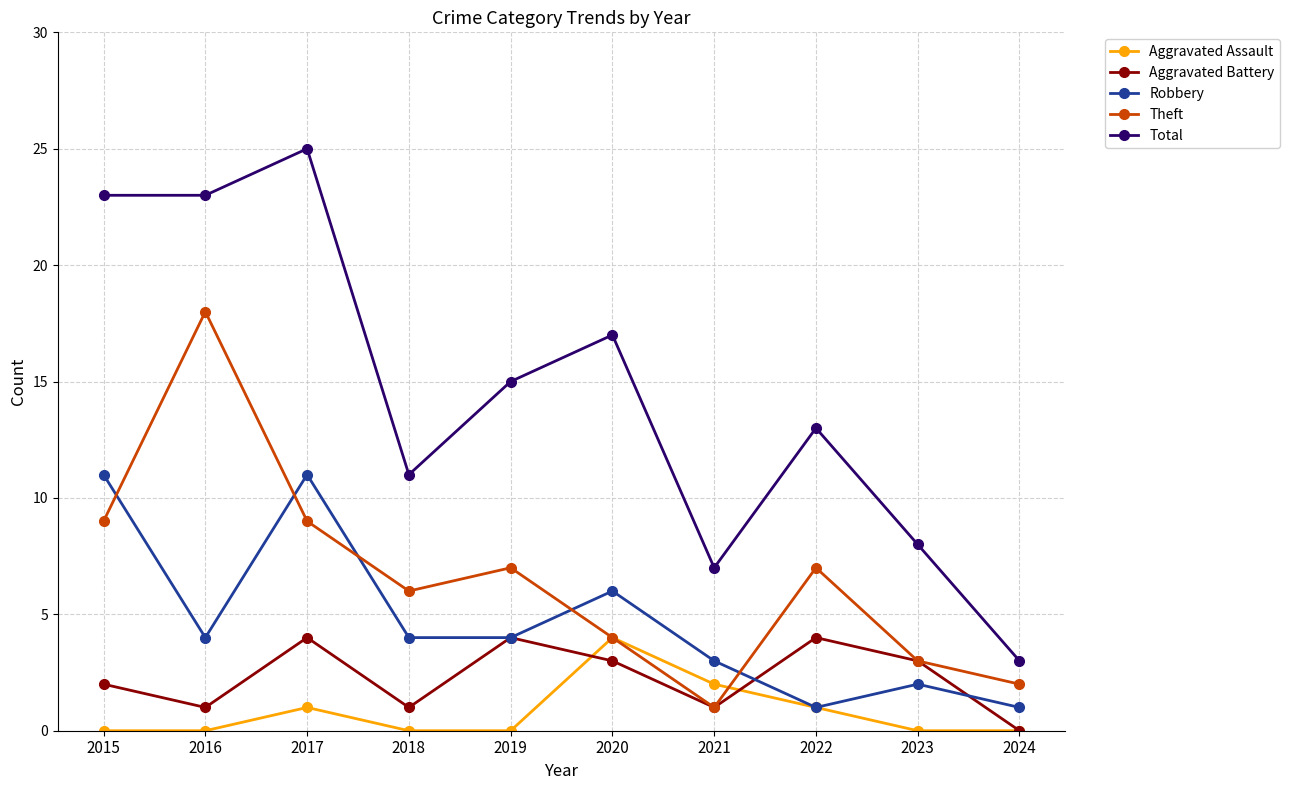

Rank the series at 2017 from lowest to highest value.

Aggravated Assault, Aggravated Battery, Theft, Robbery, Total